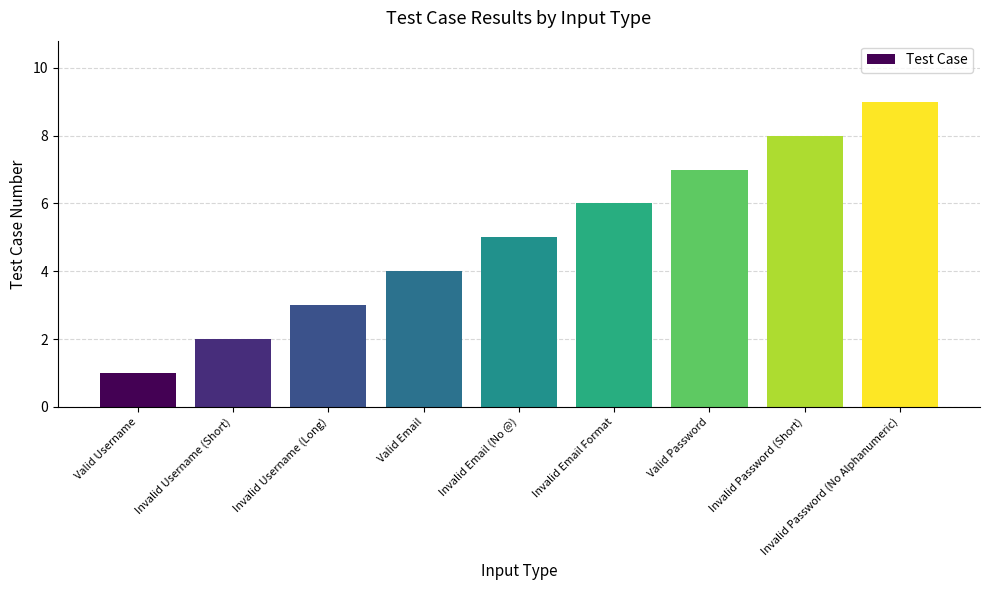

List the labels in order of value, smallest first.

Valid Username, Invalid Username (Short), Invalid Username (Long), Valid Email, Invalid Email (No @), Invalid Email Format, Valid Password, Invalid Password (Short), Invalid Password (No Alphanumeric)